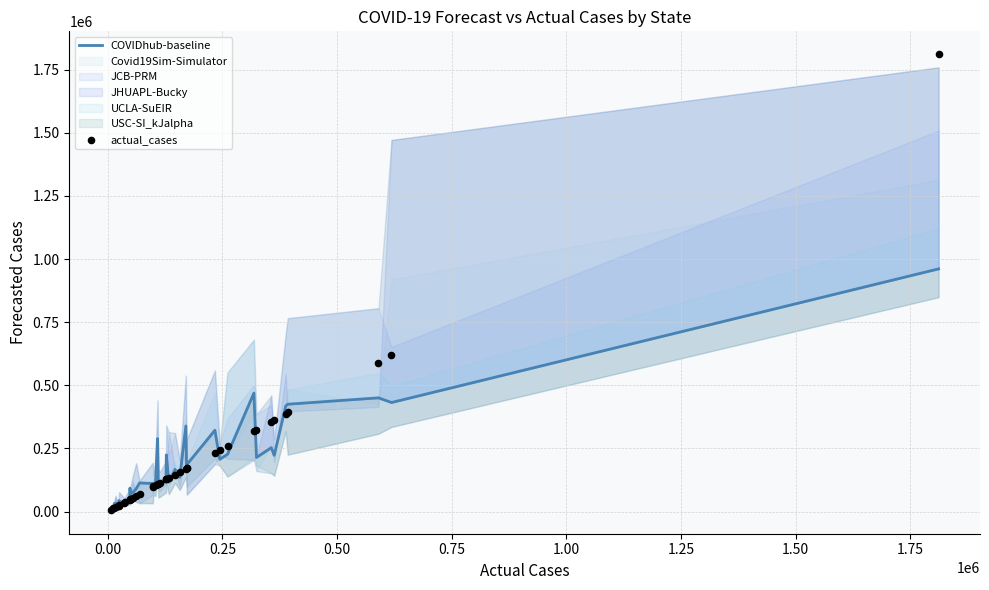

Which series has the largest total across all categories?

actual_cases